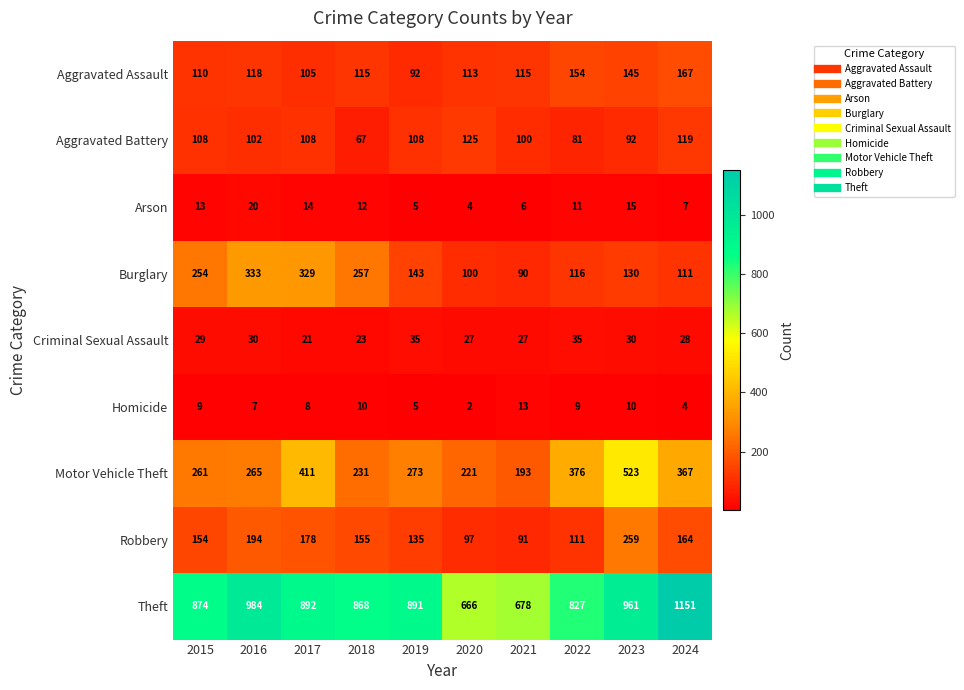

At which label does Burglary first exceed 143?

2015